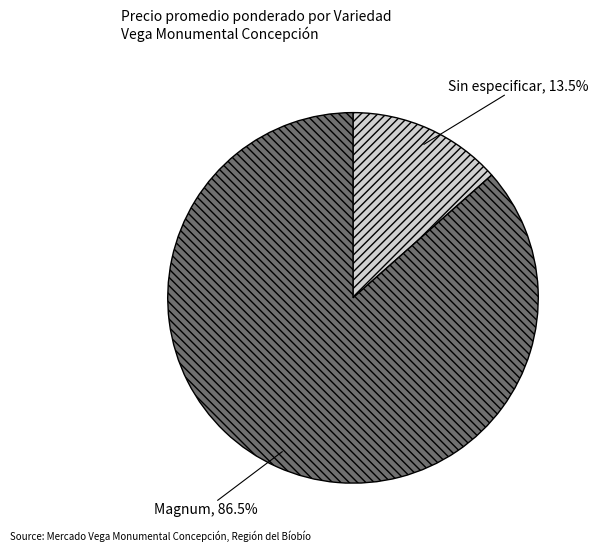

What is the largest slice in the pie chart?

Magnum